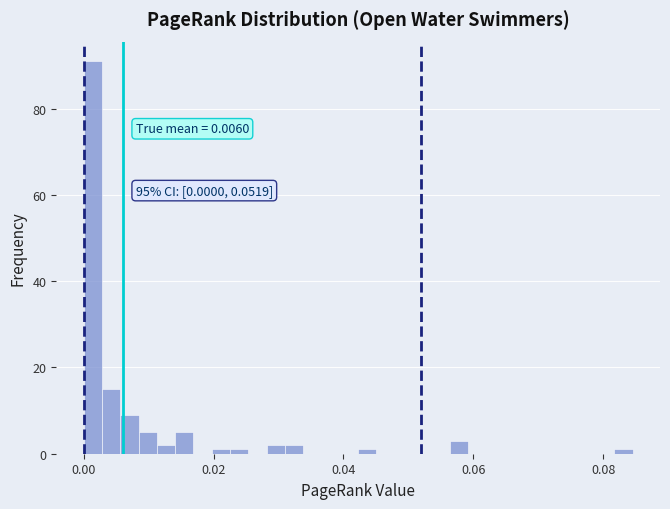

Read against the x-axis, roughly where is the centre of the tallest bar?

0.002